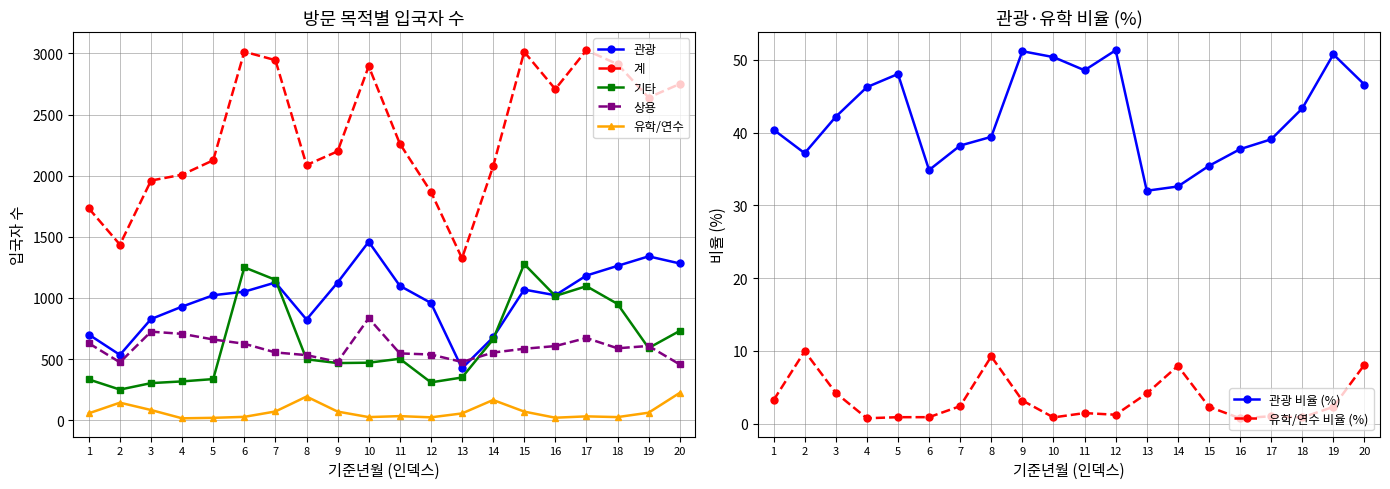

How many data points in 상용 are less than 588?

10